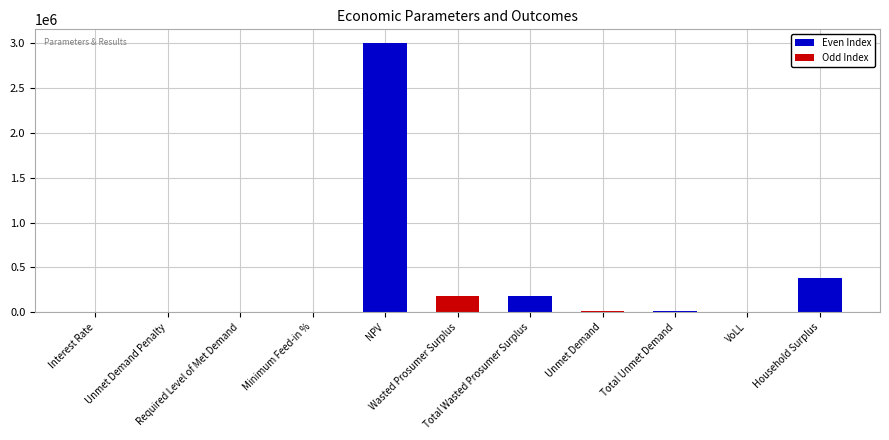

At which label is the value closest to 1502985?

Household Surplus